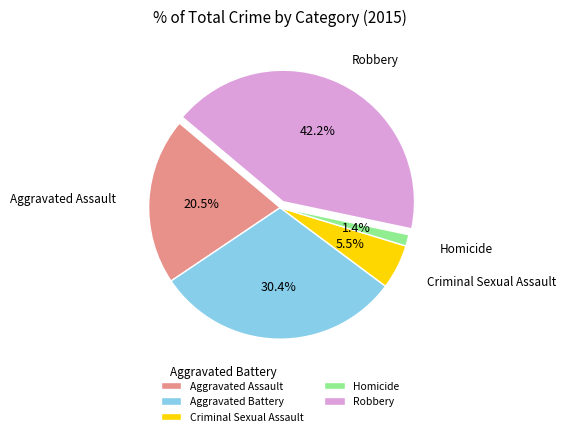

Count the number of slices in the pie.

5